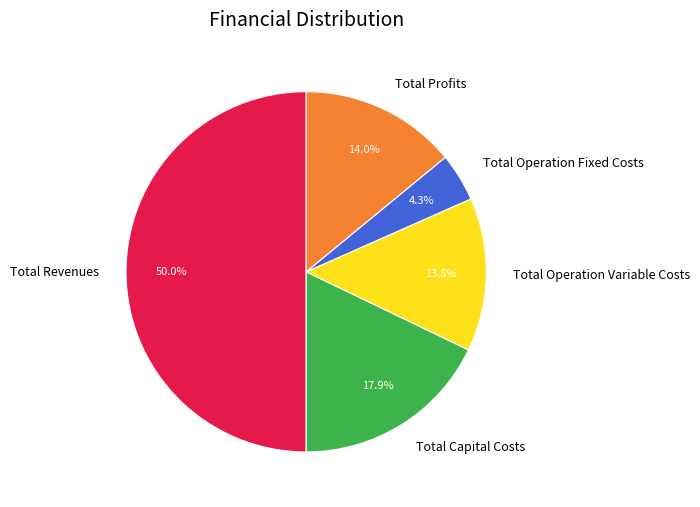

Count the number of slices in the pie.

5